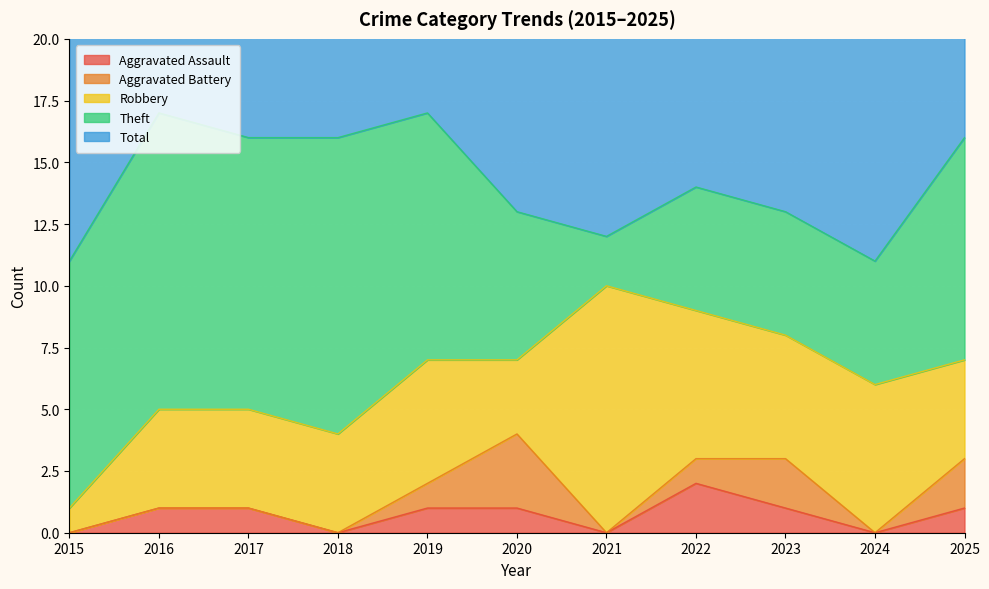

How many categories are shown in the chart?

11